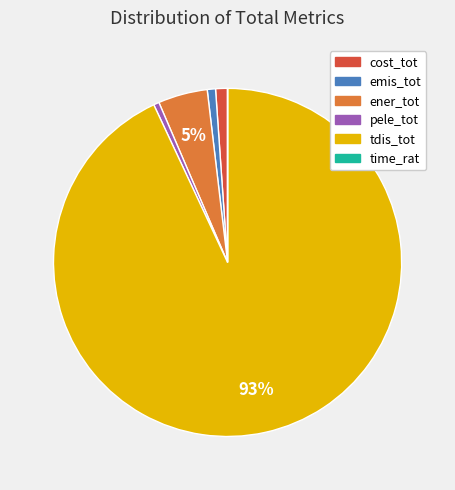

Do emis_tot and cost_tot together represent more than half of the pie?

No